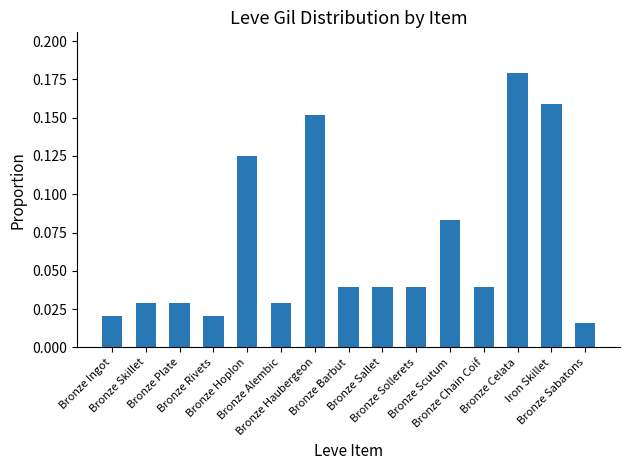

How many values are between 0 and 1?

15